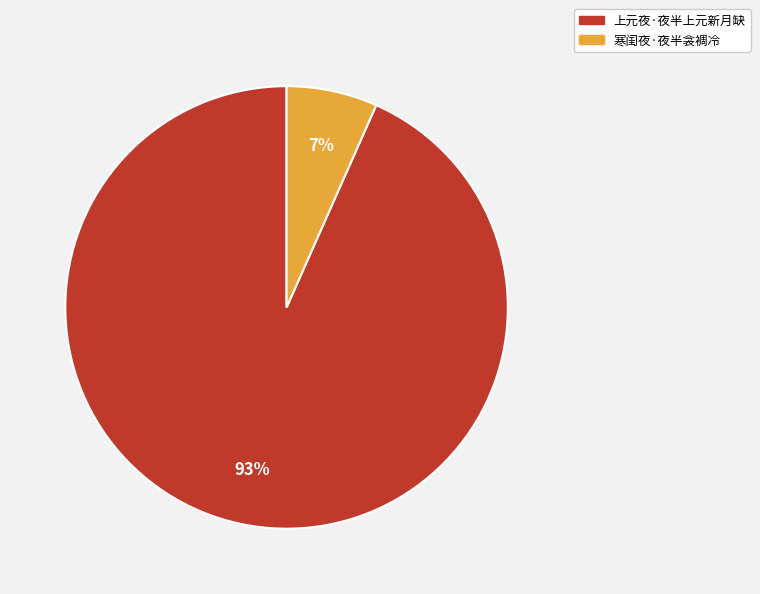

Do 寒闺夜·夜半衾裯冷 and 上元夜·夜半上元新月缺 together represent more than half of the pie?

Yes